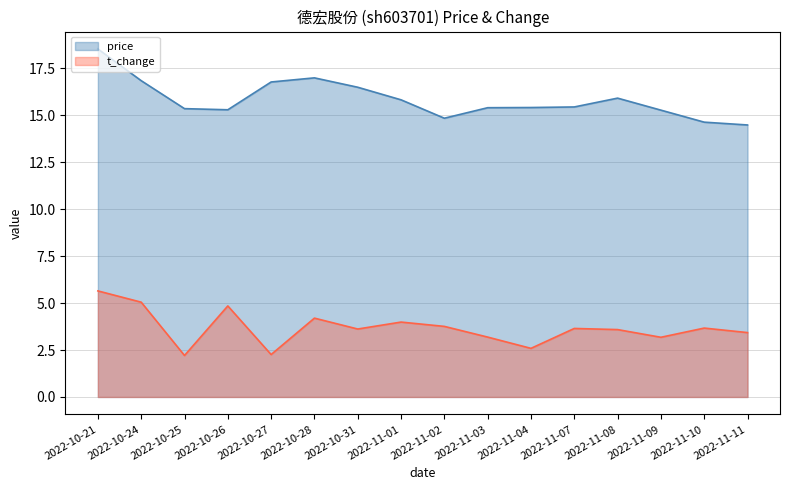

How many categories are shown in the chart?

16